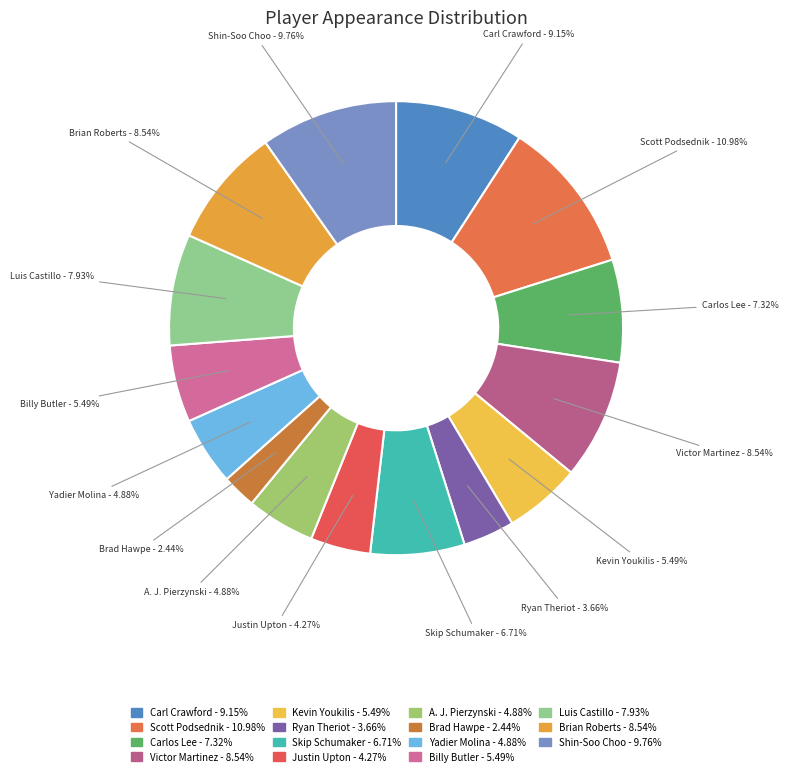

How much of the chart is everything except Carl Crawford?

90.9%